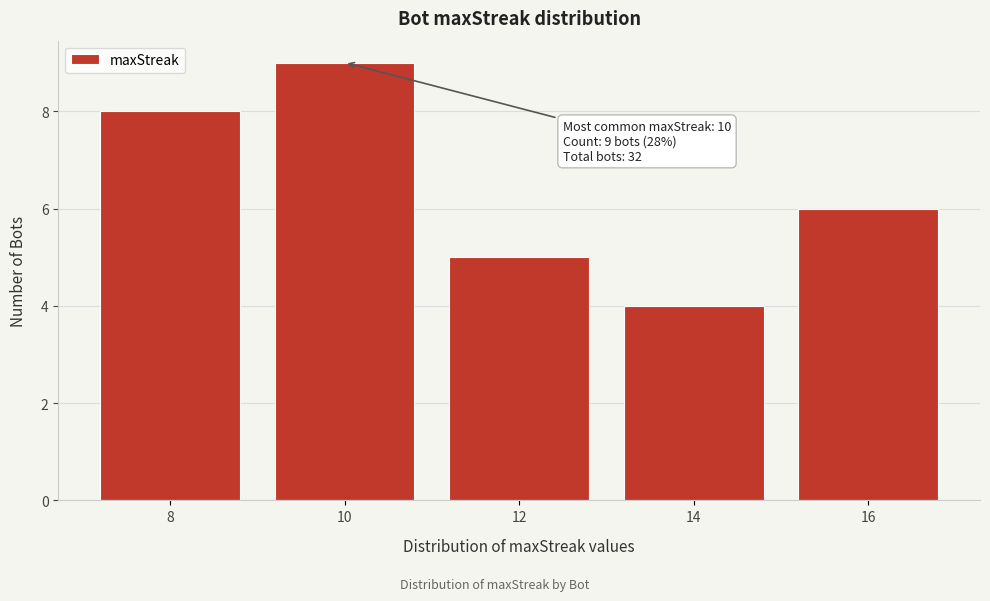

Reading right to left, list all the values displayed in this chart.

6	4	5	9	8